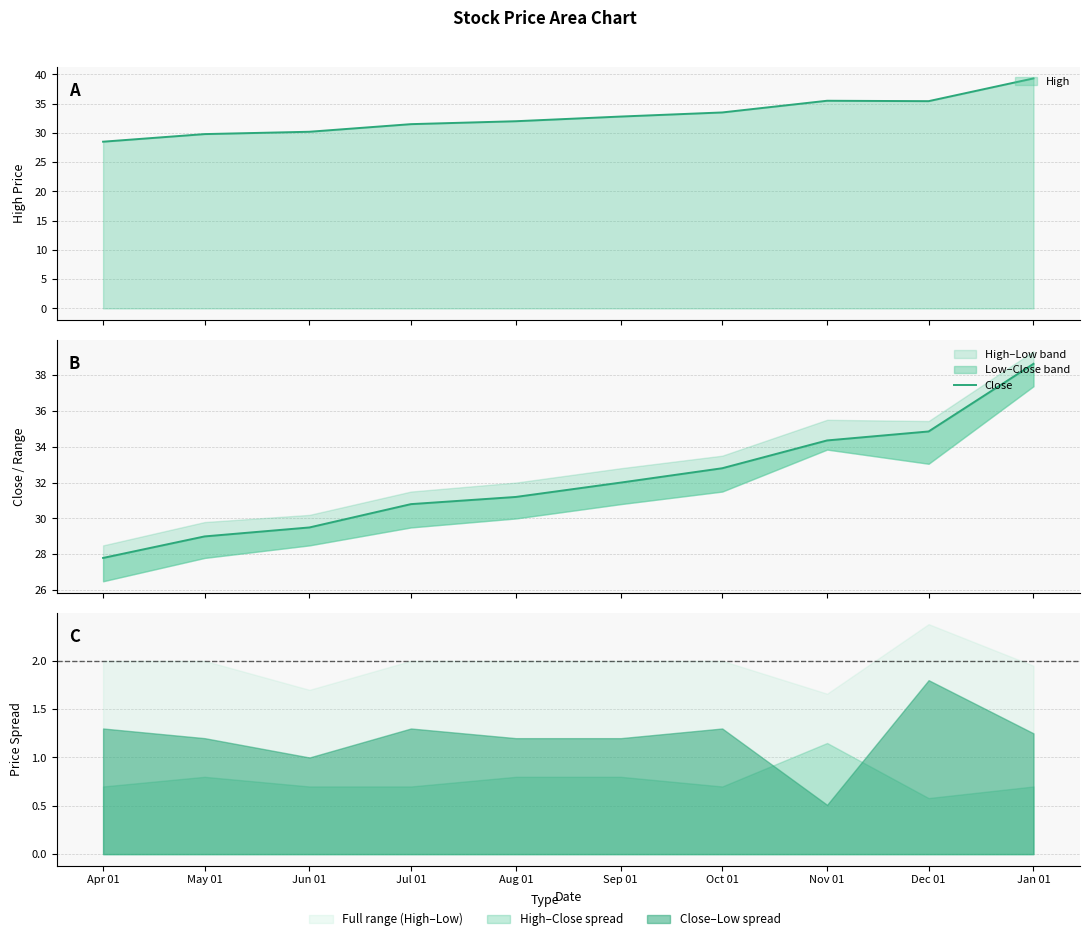

What is the sum of the values at Aug 01 and Sep 01?

63.2